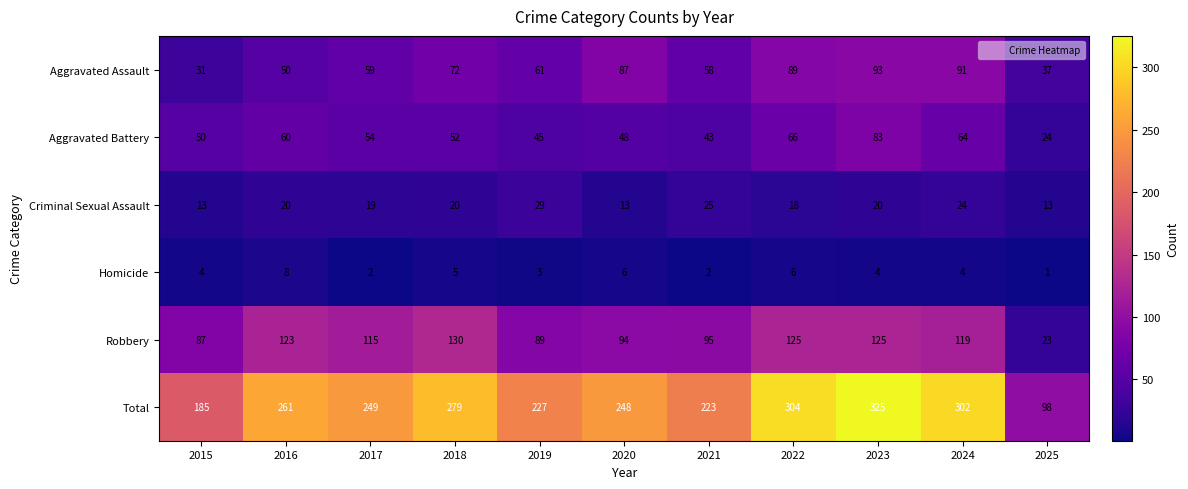

Which series has the largest total across all categories?

Total